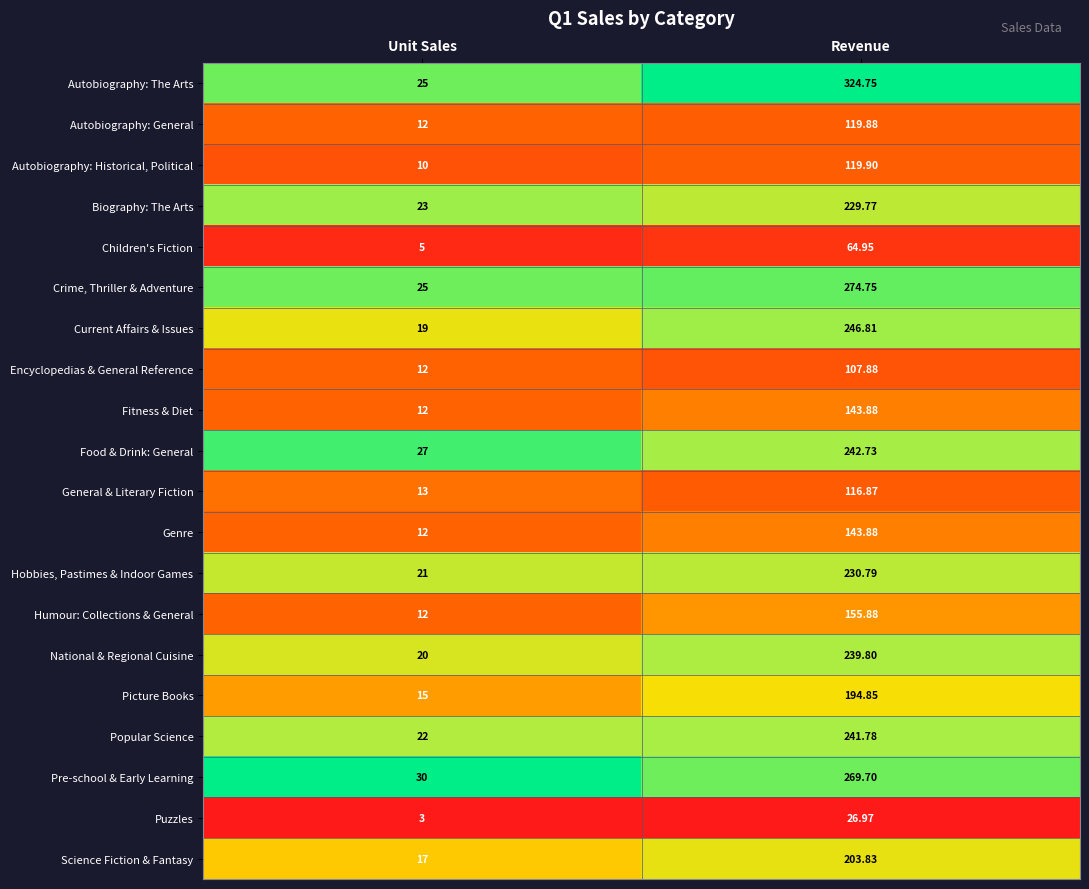

Which category has the lowest value in the Puzzles series?

Unit Sales